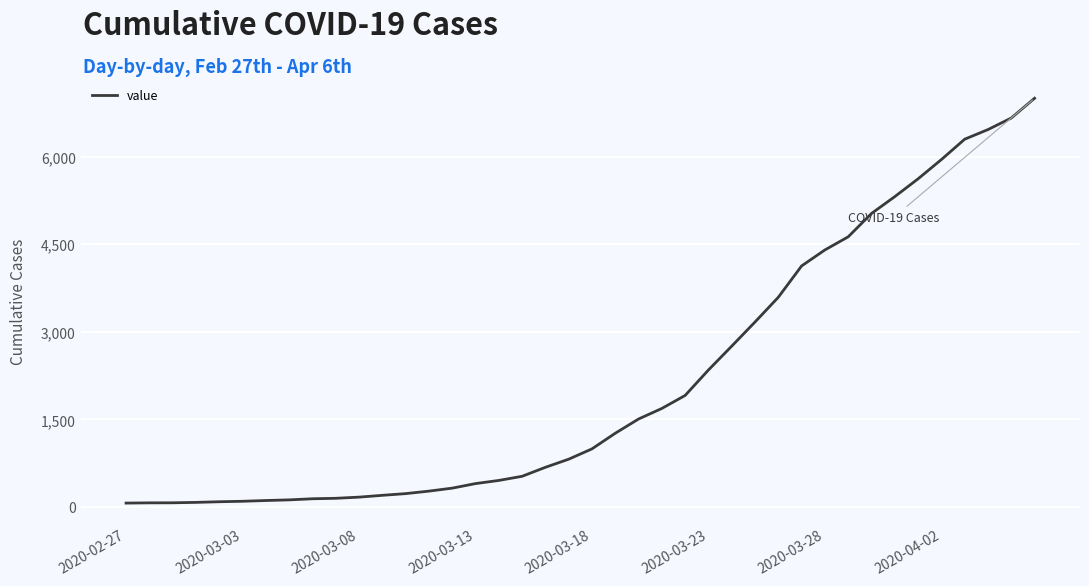

What is the difference between the maximum and minimum values?

6939